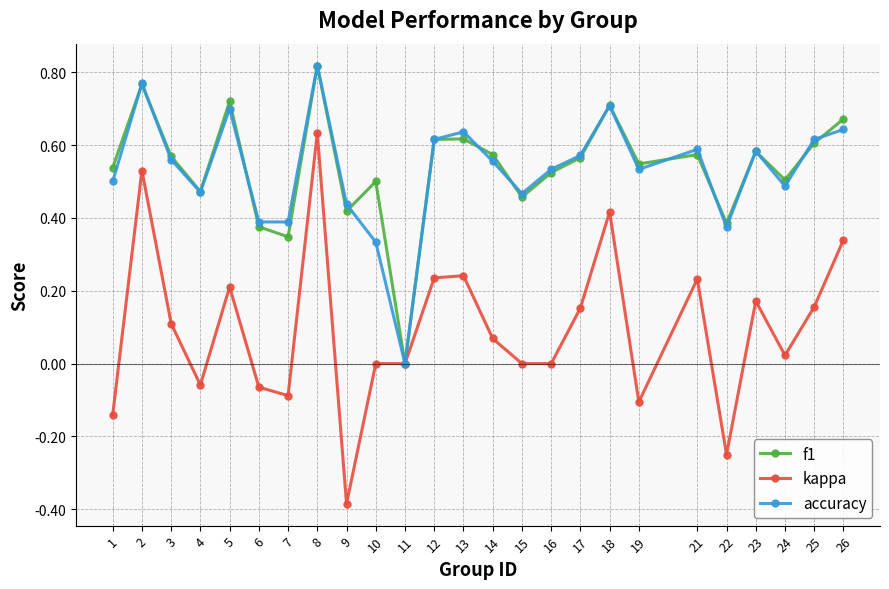

How many values in the f1 series exceed 0?

24